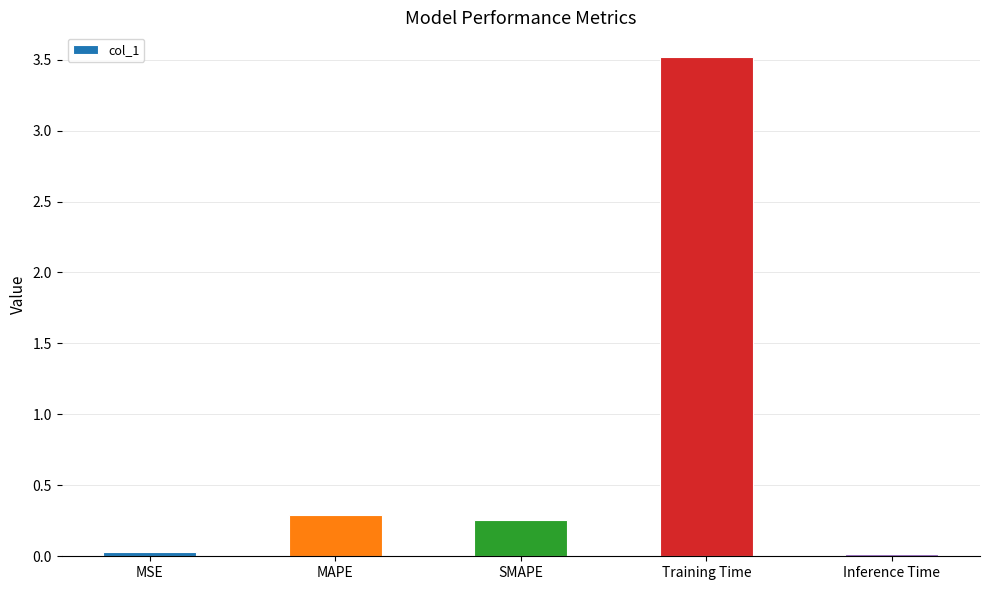

What position from the right is SMAPE?

3